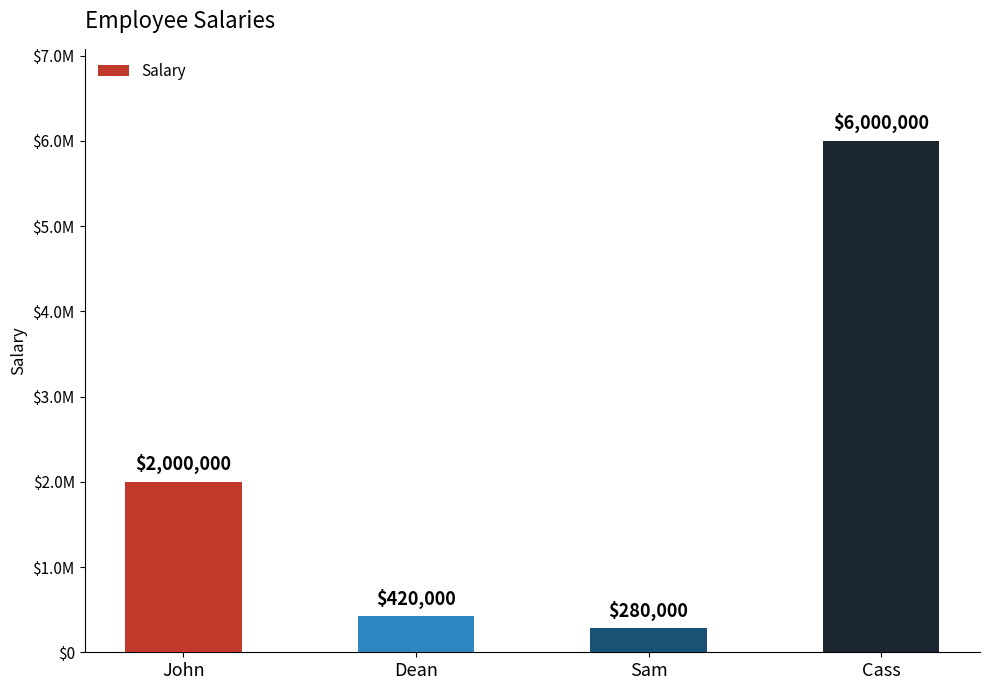

Rank the categories by value from lowest to highest.

Sam, Dean, John, Cass